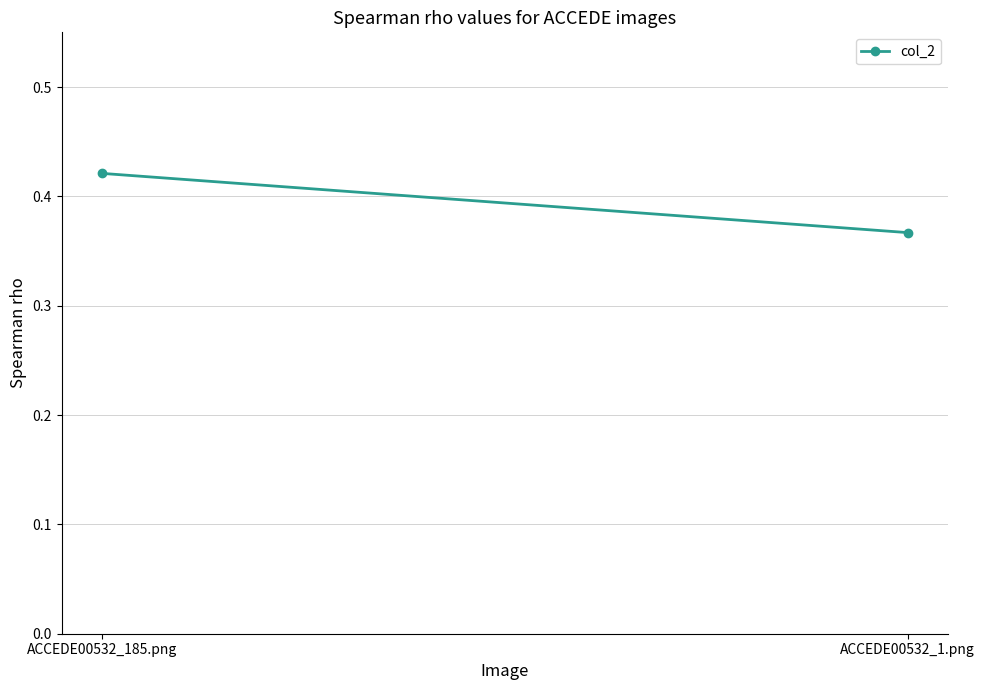

How many lines are shown in the chart?

1